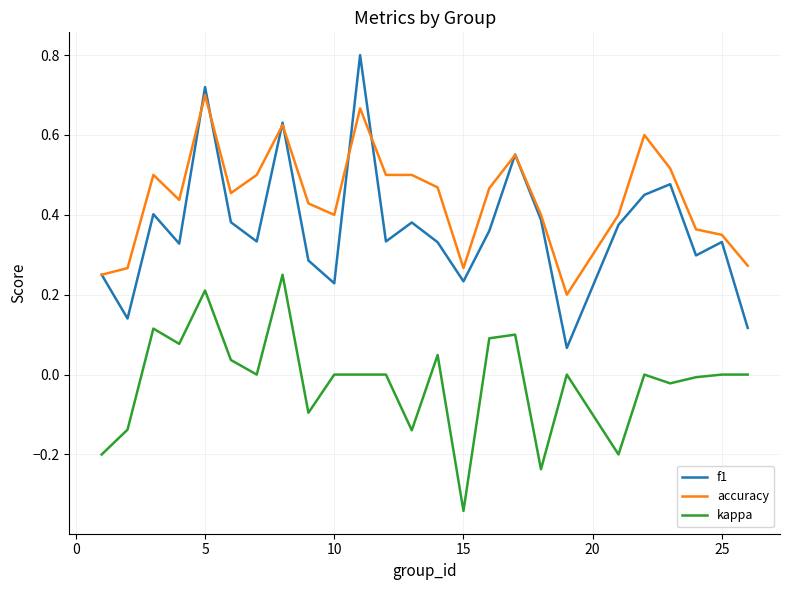

Which series has the largest total across all categories?

accuracy